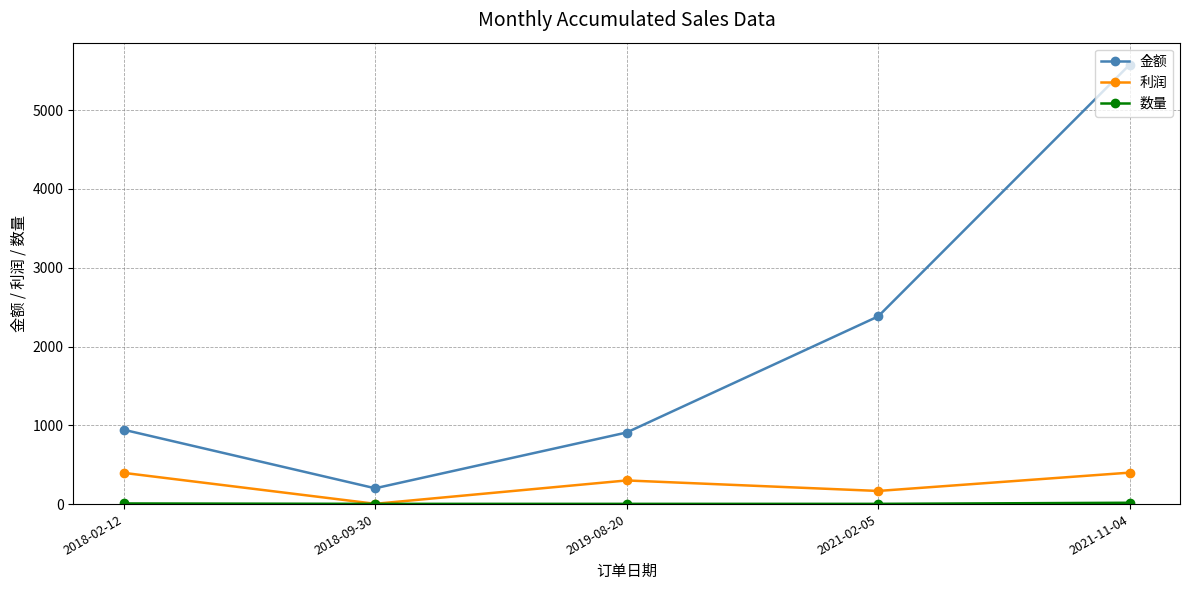

At which category is the sum across all series the highest?

2021-11-04